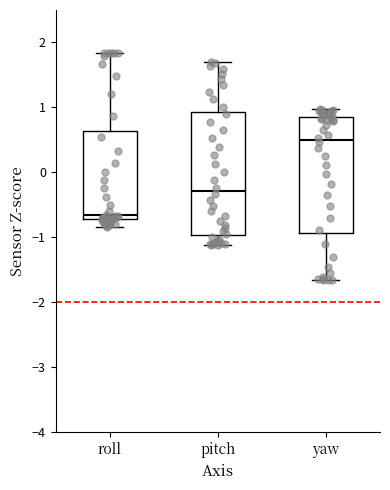

Reading left to right, read every box against the y-axis: the position of its median line, the range the box covers, and the ends of its whiskers. The values are not printed on the chart, so give them approximately, as read against the axis.

roll: median -0.7 (just above the box's lower edge), box -0.7 to 0.6, whiskers -0.8 to 1.8
pitch: median -0.3, box -1.0 to 0.9, whiskers -1.1 to 1.7
yaw: median 0.5, box -0.9 to 0.9, whiskers -1.7 to 1.0